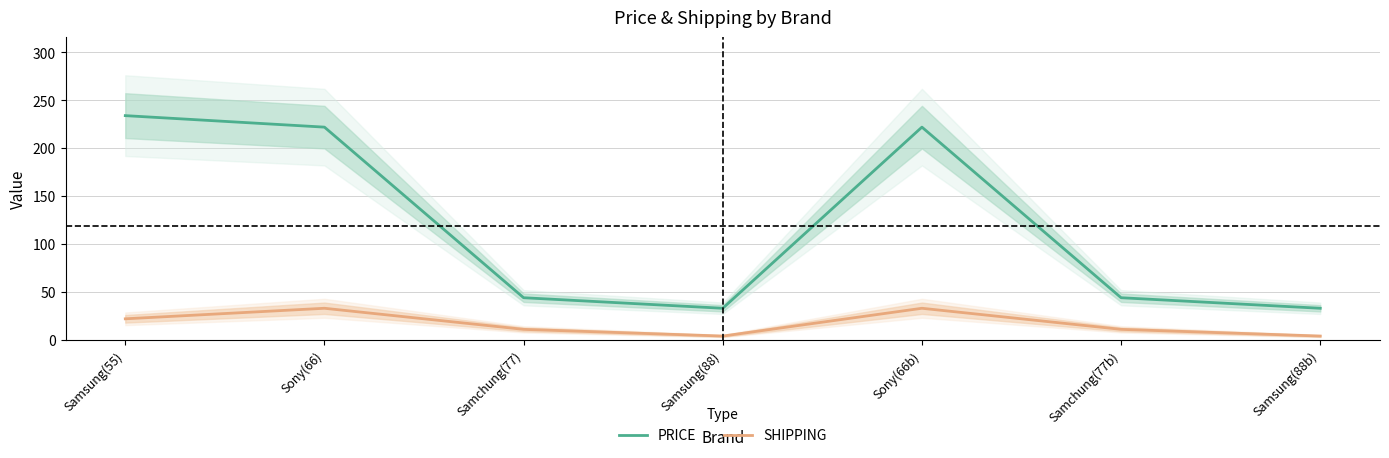

How many categories are shown in the chart?

7